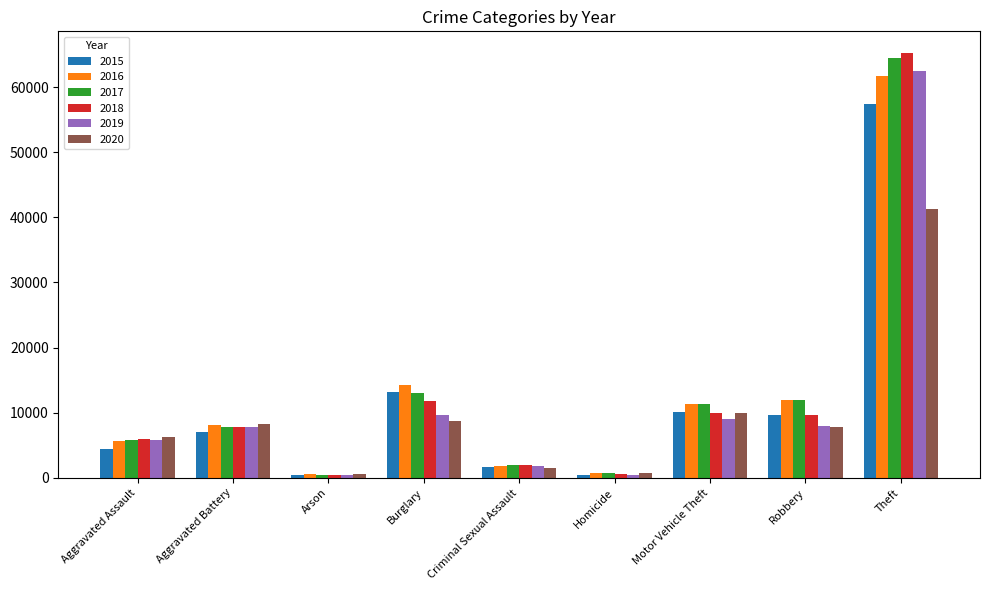

What is the approximate value of 2015 at Motor Vehicle Theft?

10068